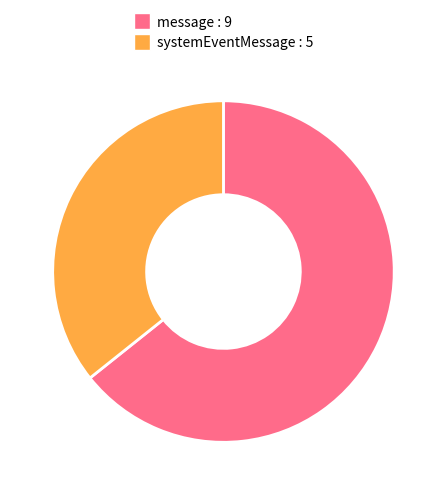

Rank the categories by value from highest to lowest.

message, systemEventMessage